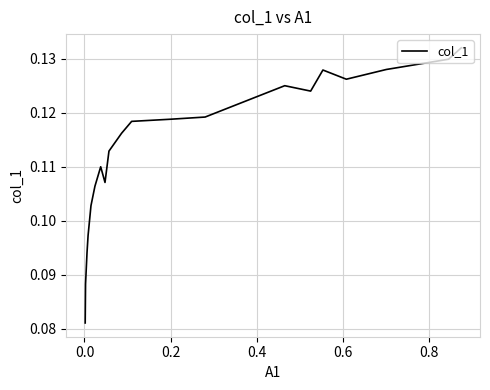

True or false: the data has more than 2 interior local peaks.

True